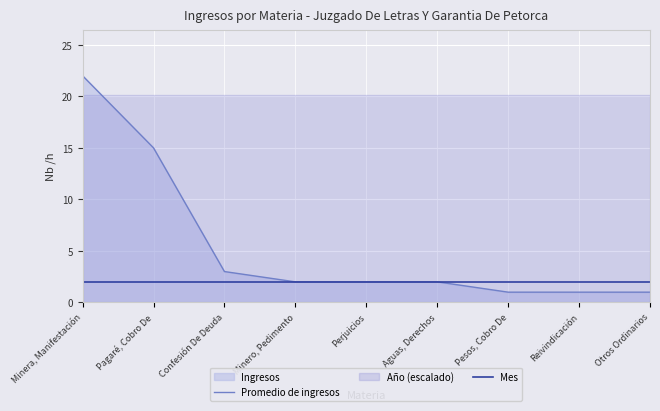

Which category has the highest value in the Promedio de ingresos series?

Minera, Manifestación